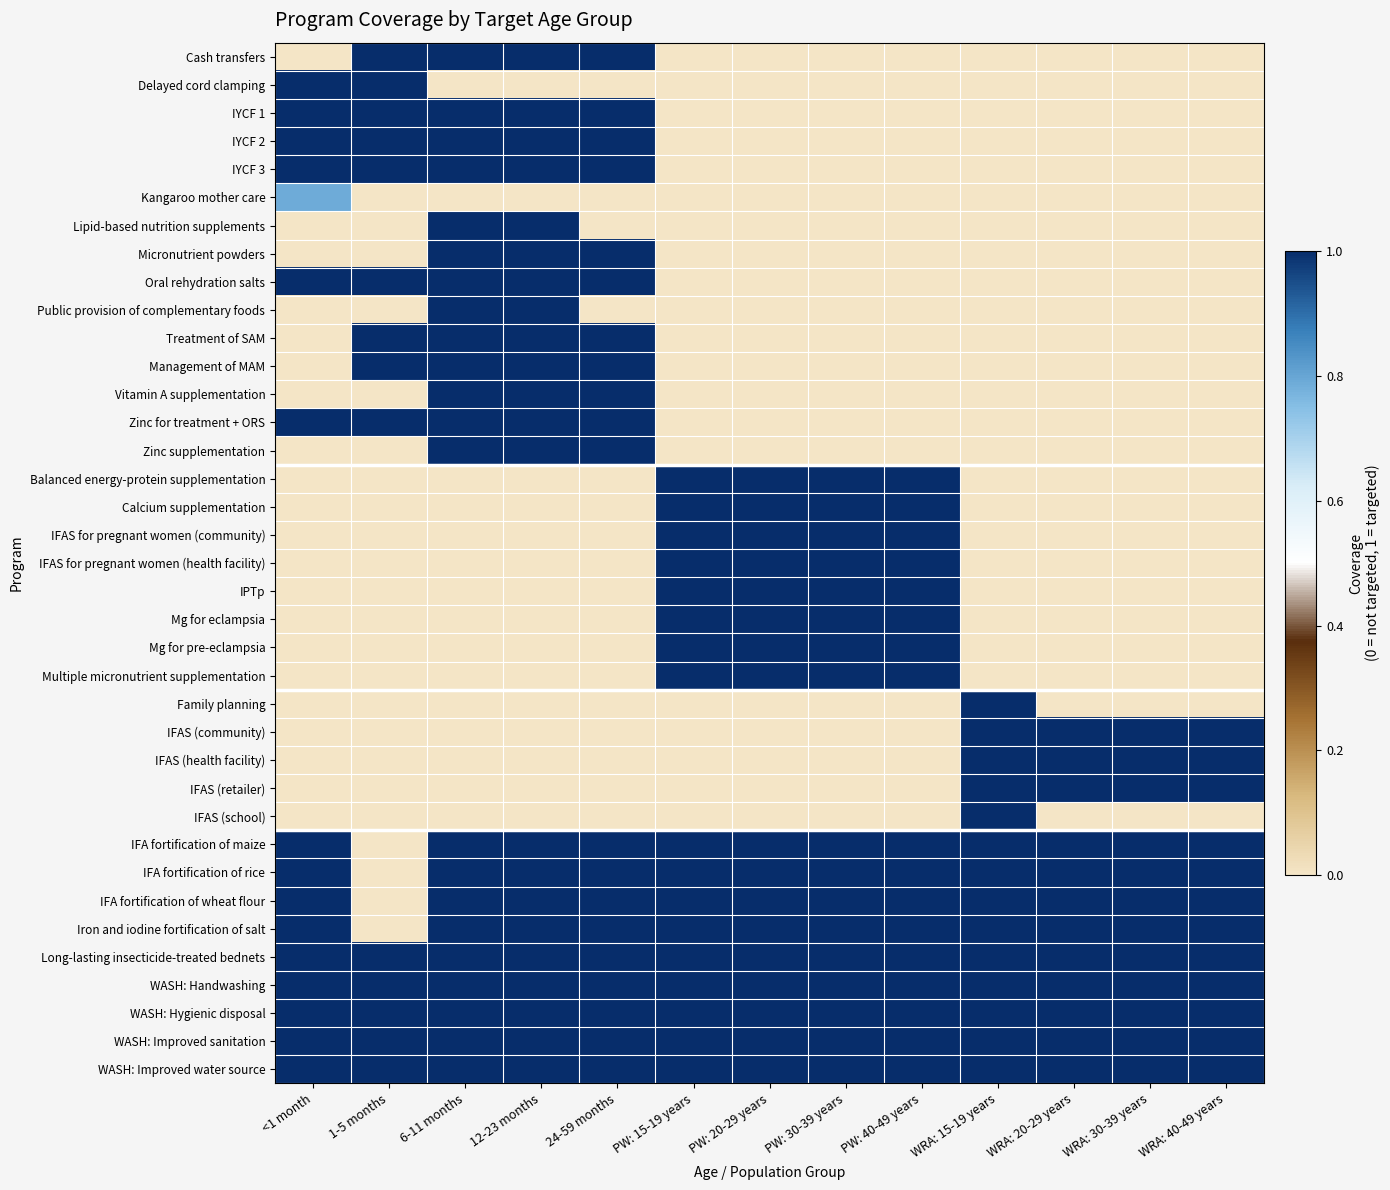

What is the greatest value displayed?

1.0